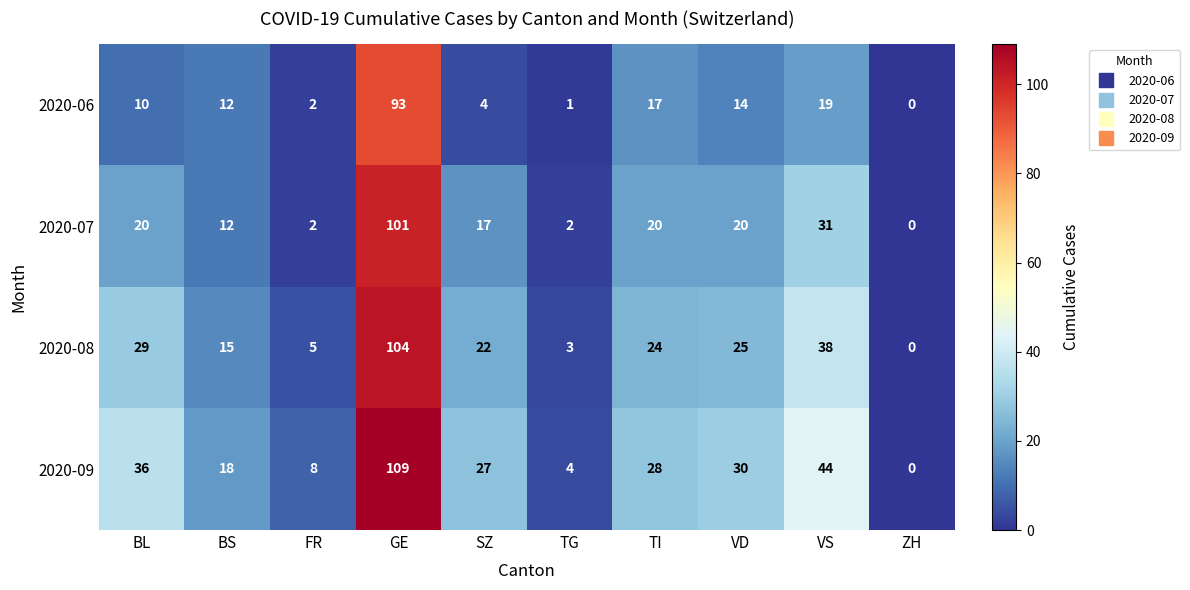

The 2020-06 series shows 19 at VS. True or false?

True